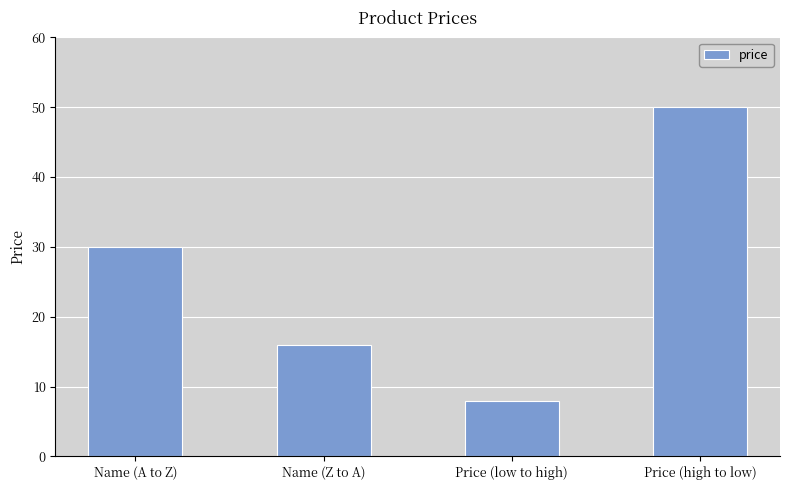

Which category has the lowest value across all series?

Price (low to high)